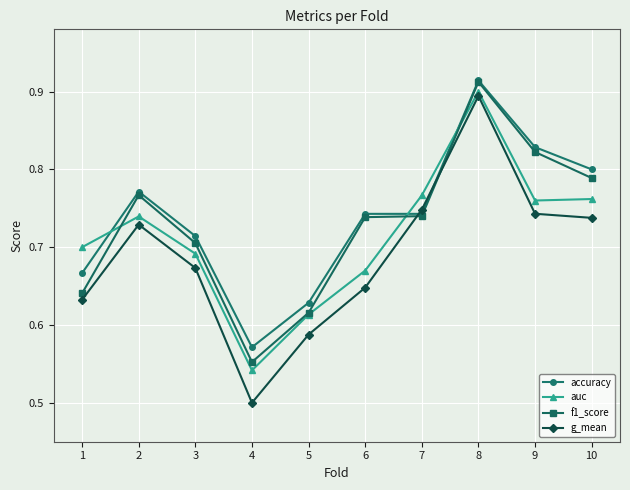

Rank the series by their average value, from highest to lowest.

accuracy, f1_score, auc, g_mean